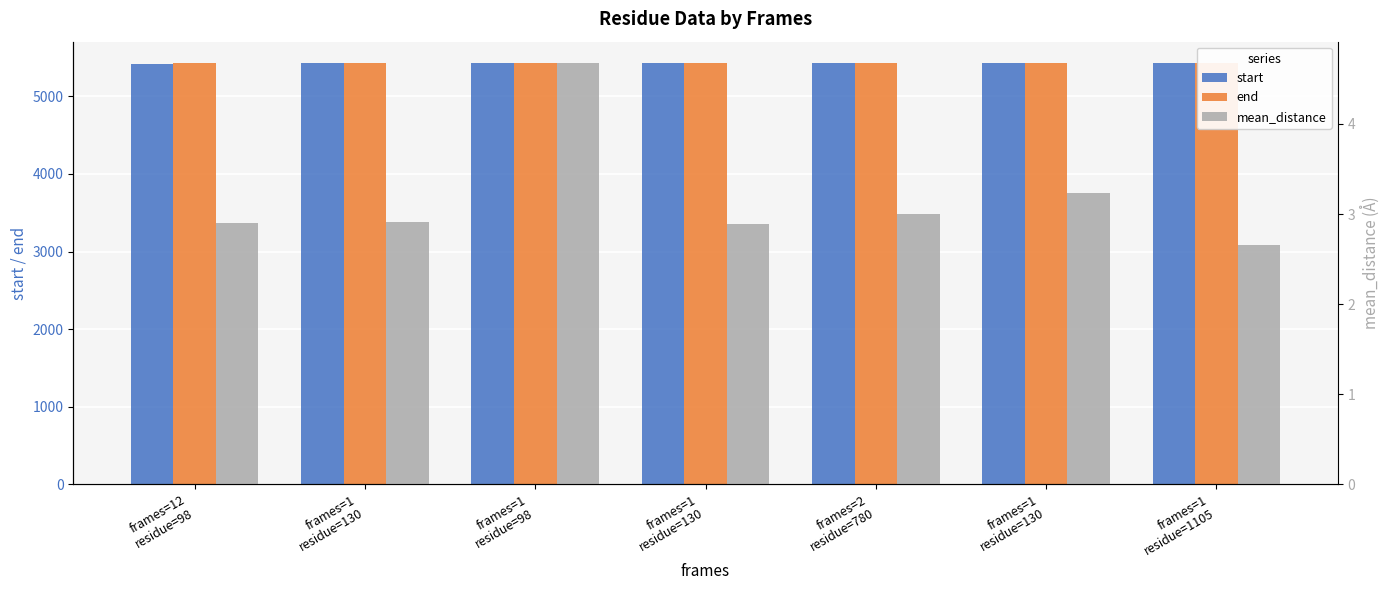

The value of start at frames=1
residue=130 is 3068.3. True or false?

False